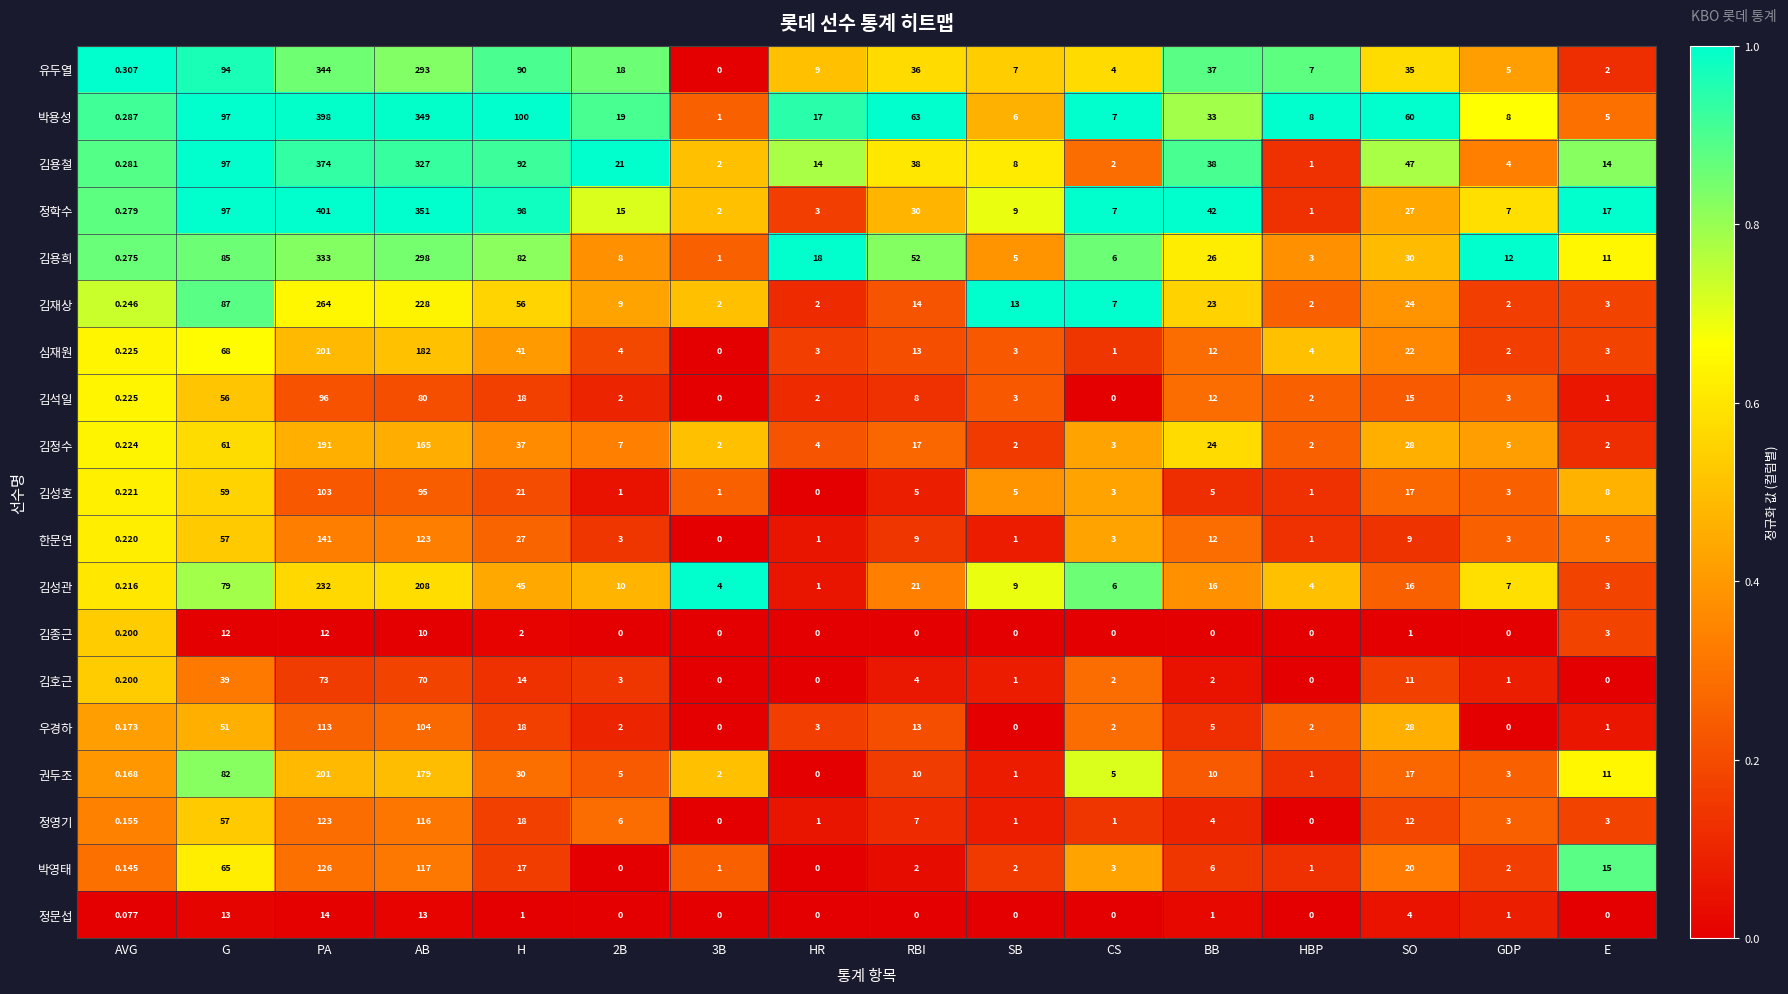

How many series are shown in this chart?

19